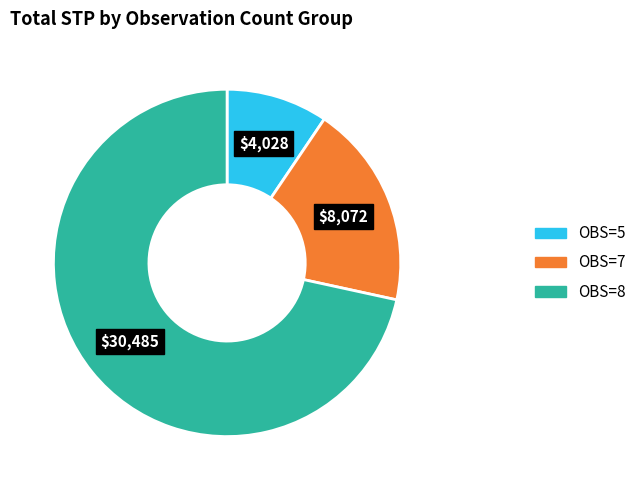

Is there a majority slice in this chart?

Yes